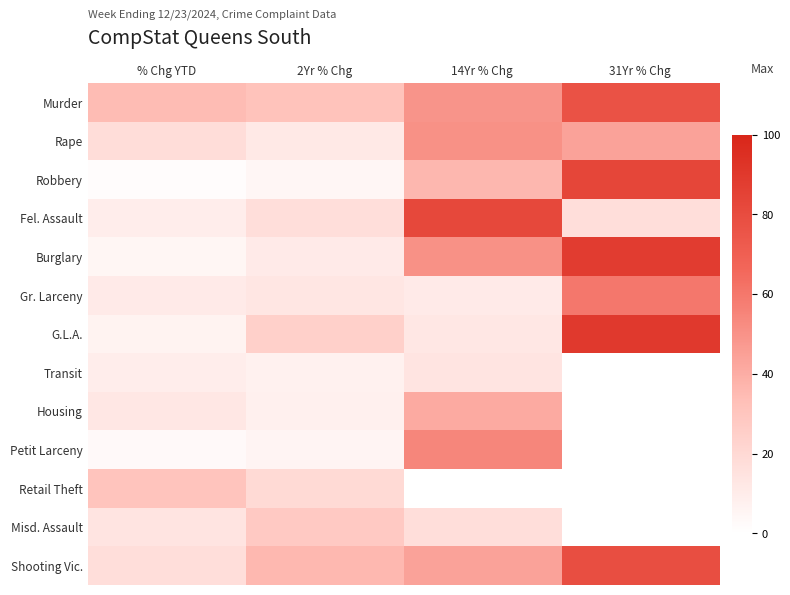

Reading left to right, what are all the values shown in this chart?

Murder: % Chg YTD=1.7	2Yr % Chg=1.6	14Yr % Chg=2.5	31Yr % Chg=3.8
Rape: % Chg YTD=0.9	2Yr % Chg=0.6	14Yr % Chg=2.5	31Yr % Chg=2.2
Robbery: % Chg YTD=0.1	2Yr % Chg=0.2	14Yr % Chg=1.8	31Yr % Chg=4.1
Fel. Assault: % Chg YTD=0.5	2Yr % Chg=0.8	14Yr % Chg=4.1	31Yr % Chg=0.9
Burglary: % Chg YTD=0.2	2Yr % Chg=0.5	14Yr % Chg=2.5	31Yr % Chg=4.4
Gr. Larceny: % Chg YTD=0.5	2Yr % Chg=0.7	14Yr % Chg=0.5	31Yr % Chg=3.0
G.L.A.: % Chg YTD=0.3	2Yr % Chg=1.2	14Yr % Chg=0.6	31Yr % Chg=4.5
Transit: % Chg YTD=0.5	2Yr % Chg=0.4	14Yr % Chg=0.7	31Yr % Chg=0.0
Housing: % Chg YTD=0.6	2Yr % Chg=0.4	14Yr % Chg=2.1	31Yr % Chg=0.0
Petit Larceny: % Chg YTD=0.1	2Yr % Chg=0.3	14Yr % Chg=2.7	31Yr % Chg=0.0
Retail Theft: % Chg YTD=1.5	2Yr % Chg=1.0	14Yr % Chg=0.0	31Yr % Chg=0.0
Misd. Assault: % Chg YTD=0.7	2Yr % Chg=1.4	14Yr % Chg=0.9	31Yr % Chg=0.0
Shooting Vic.: % Chg YTD=0.8	2Yr % Chg=1.8	14Yr % Chg=2.2	31Yr % Chg=4.0